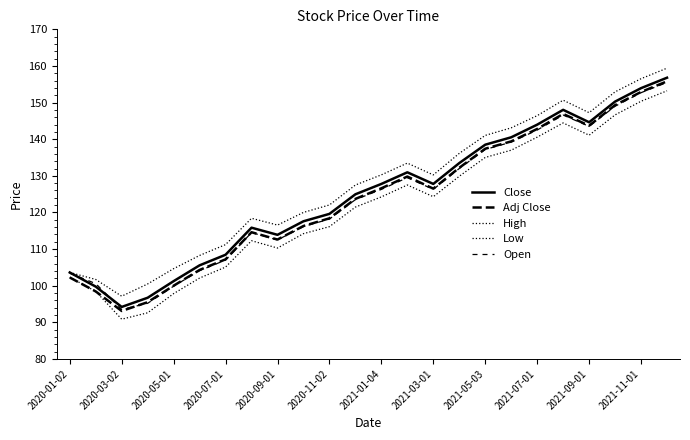

At which category does the chart reach its peak across all series?

23